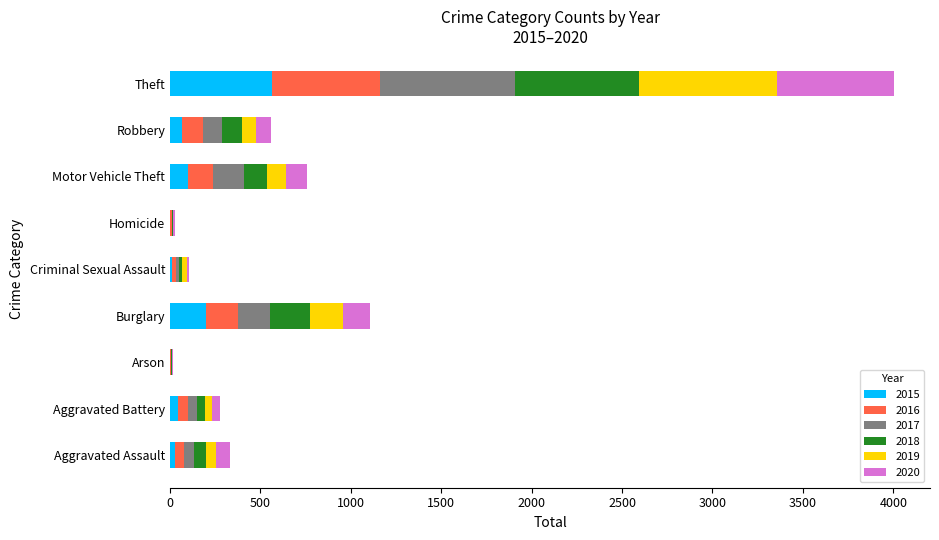

Count the number of data series in this chart.

6